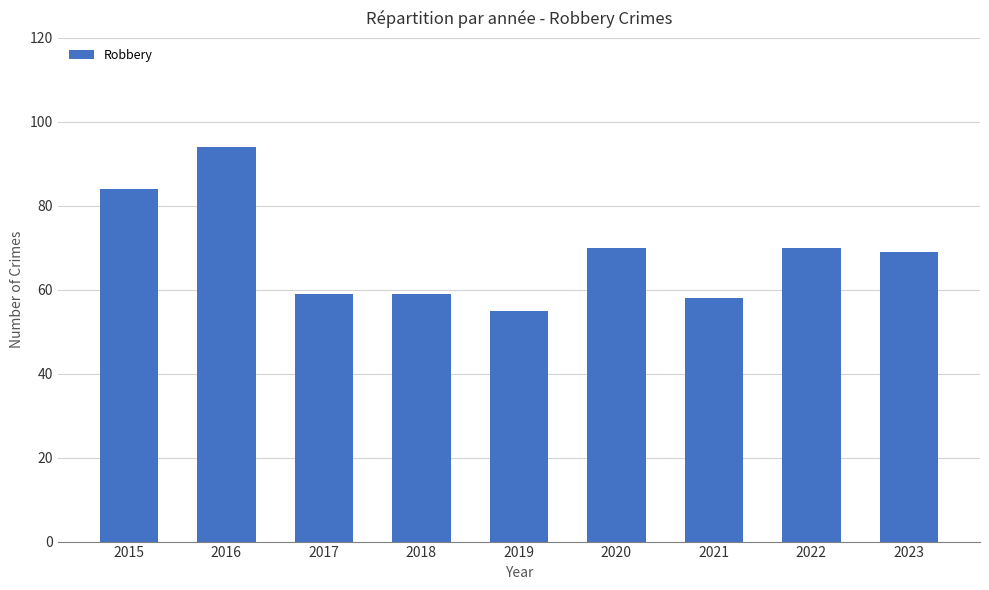

The chart shows a value of 94 at 2016. True or false?

True